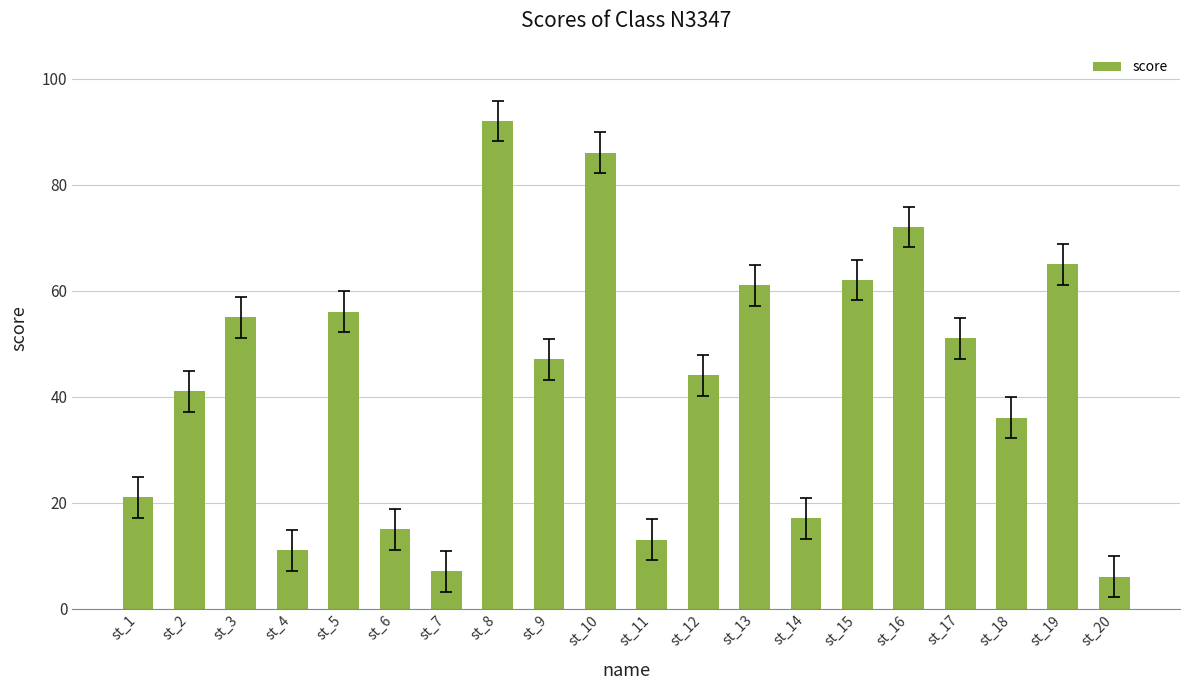

What is the minimum value shown in the chart?

6